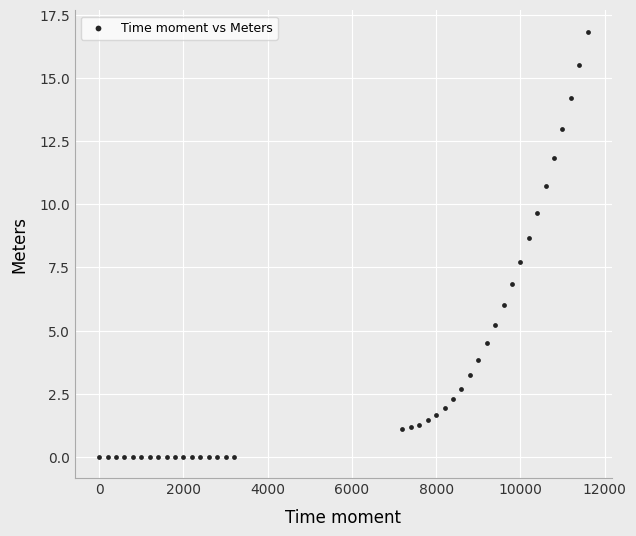

What is the range of Y values (max minus min)?

16.8